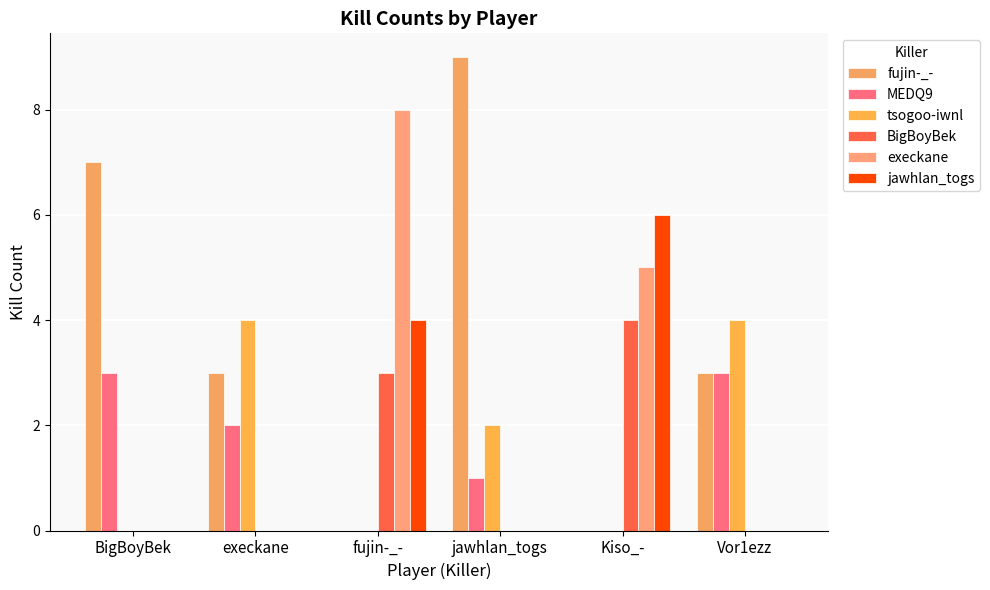

How many series are shown in this chart?

6